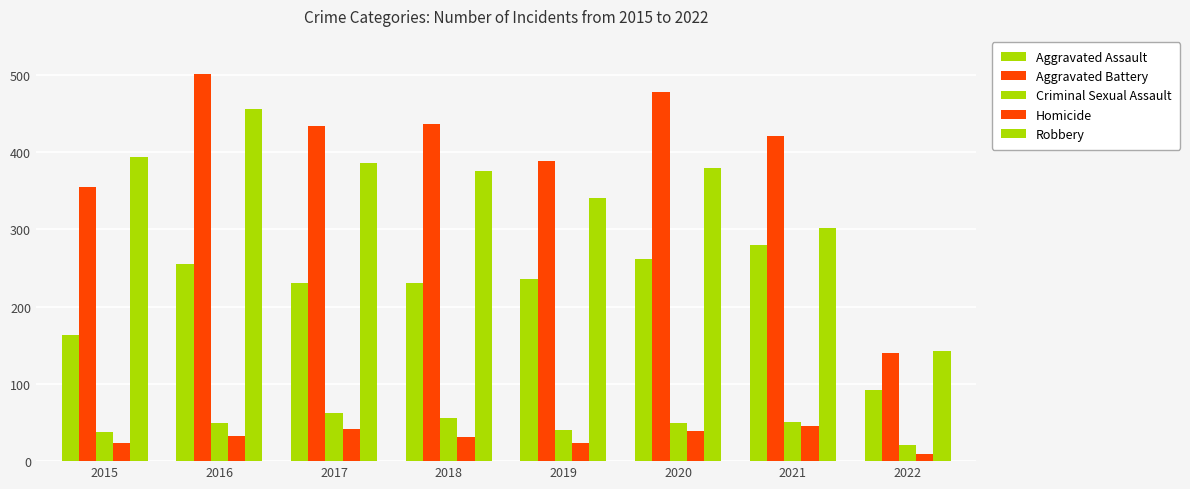

How many data points in Aggravated Assault are less than 235?

4